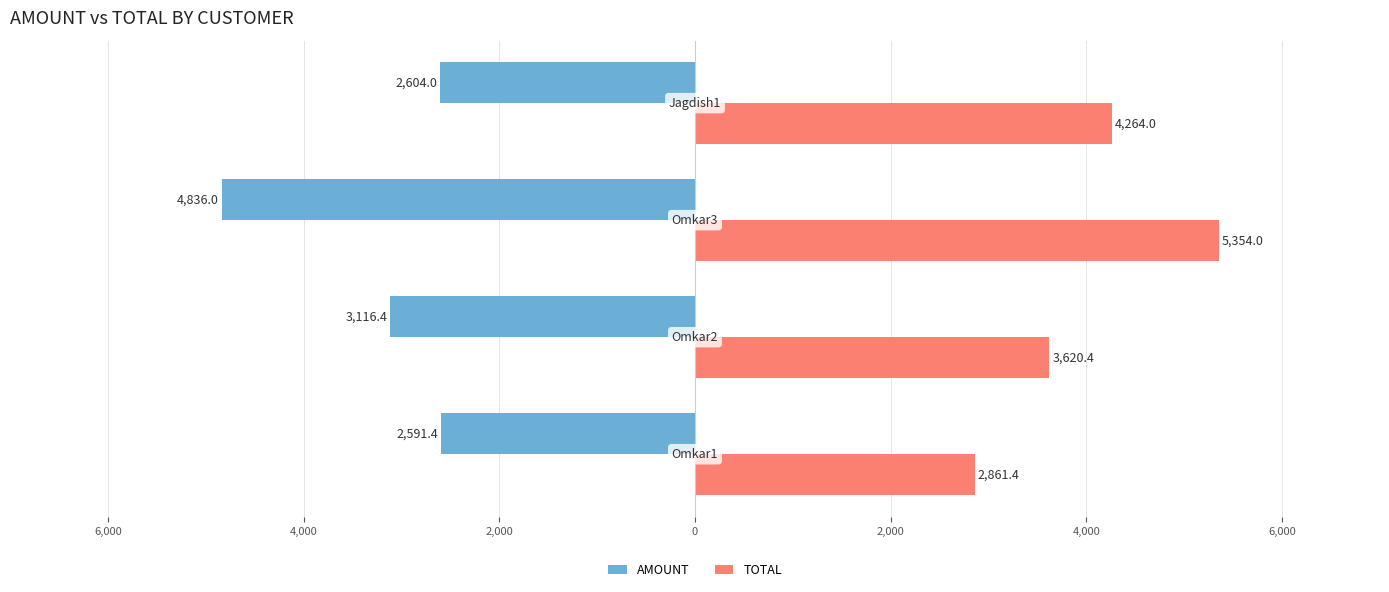

Rank the series by their maximum value, from lowest to highest.

AMOUNT, TOTAL